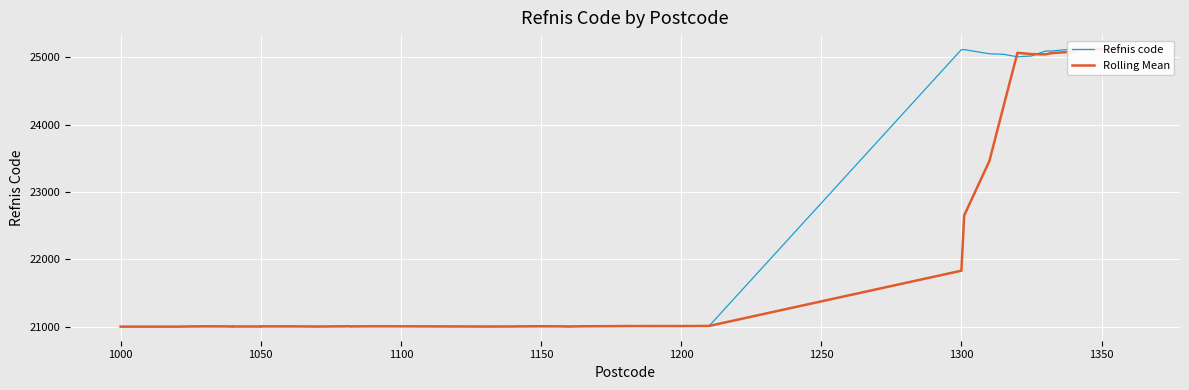

The value of Refnis code at 15 is 27784.3. True or false?

False